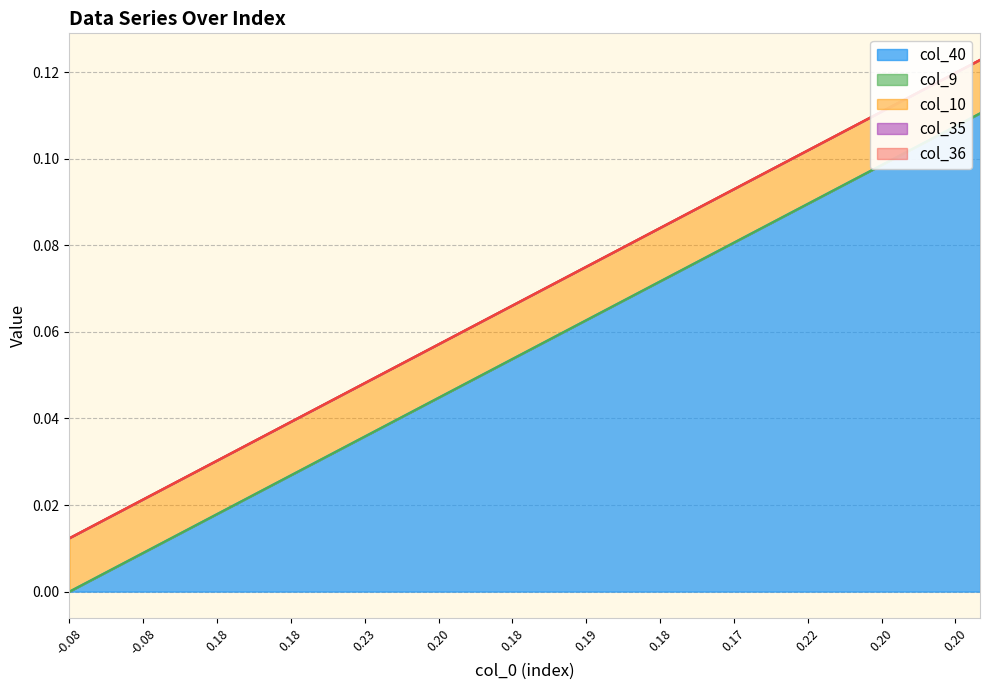

True or false: col_9 and col_40 cross at least once.

False